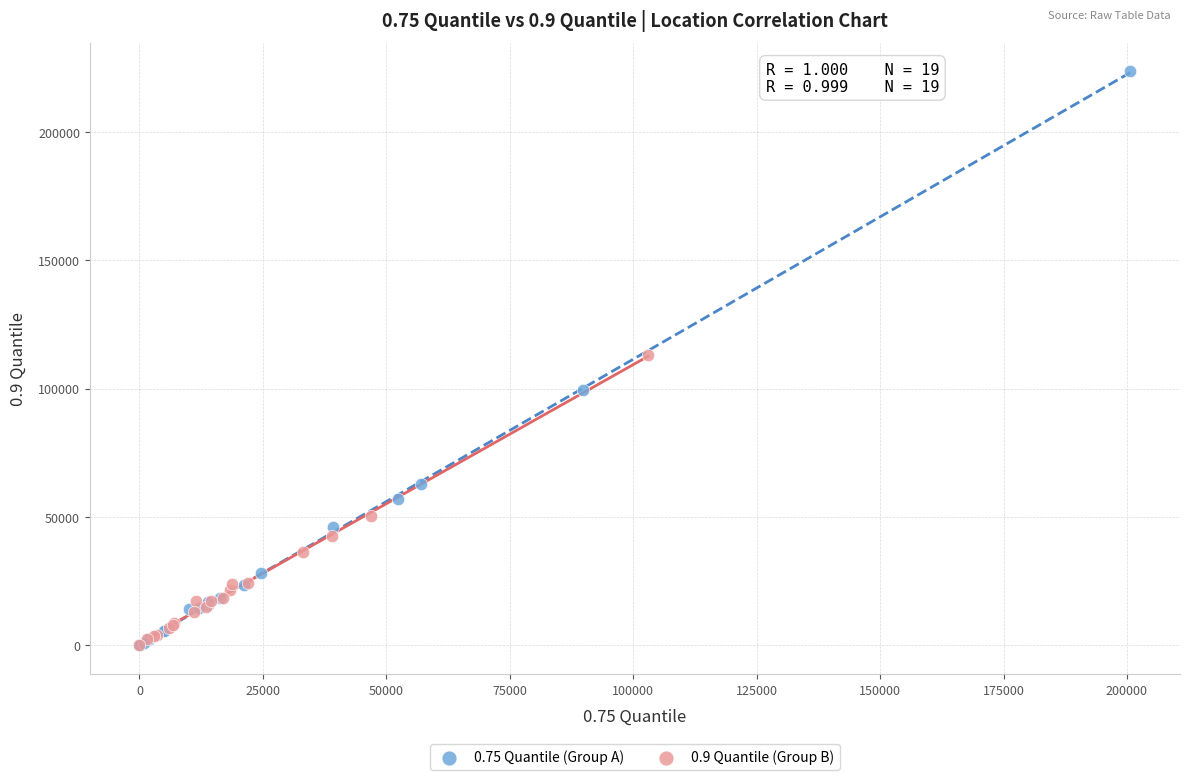

Which series has the largest Y range (max minus min)?

0.75 Quantile (Group A)